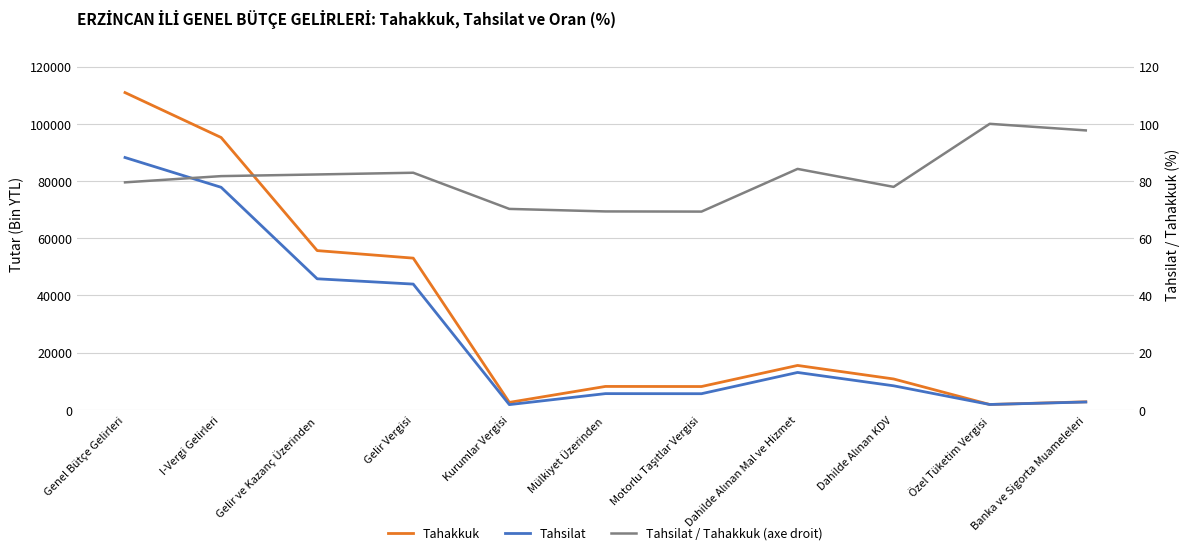

The value of Tahsilat at Gelir ve Kazanç Üzerinden is 45832.0. True or false?

True